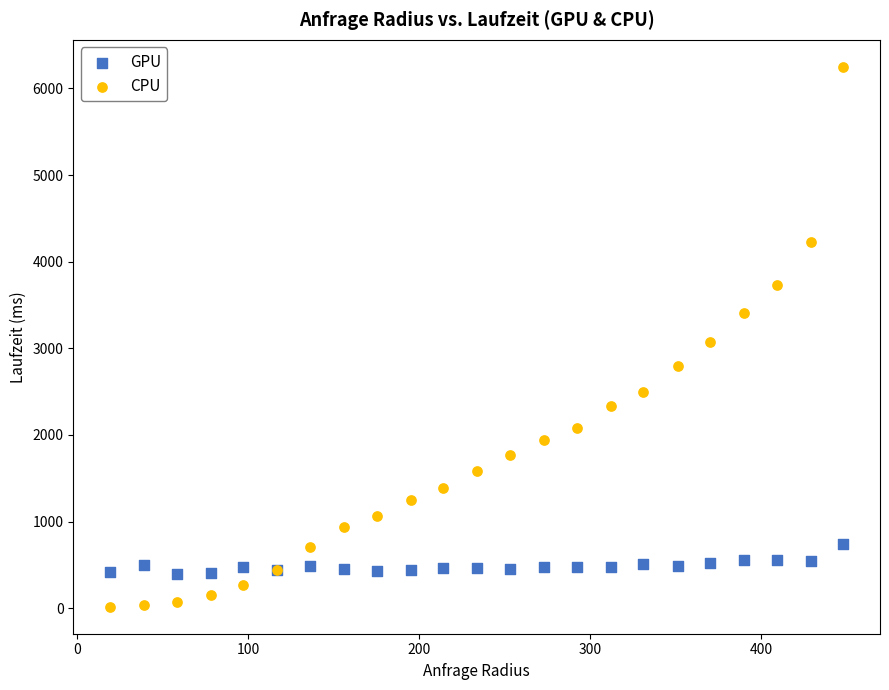

Which series contains the lowest Y value?

CPU